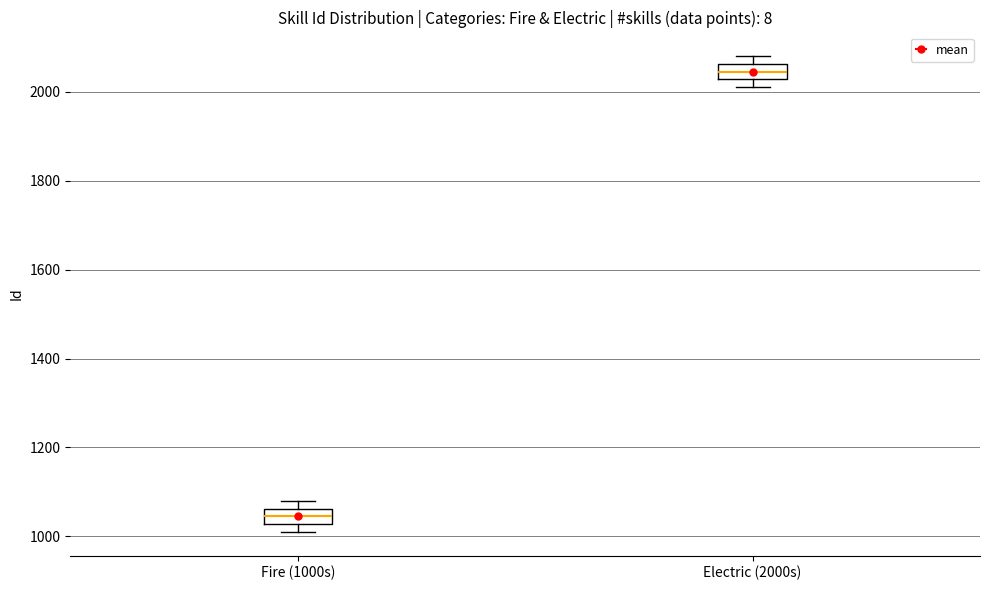

Where is the upper edge of the box for Fire (1000s) on the y-axis? The values are not printed on the chart, so give them approximately, as read against the axis.

1060